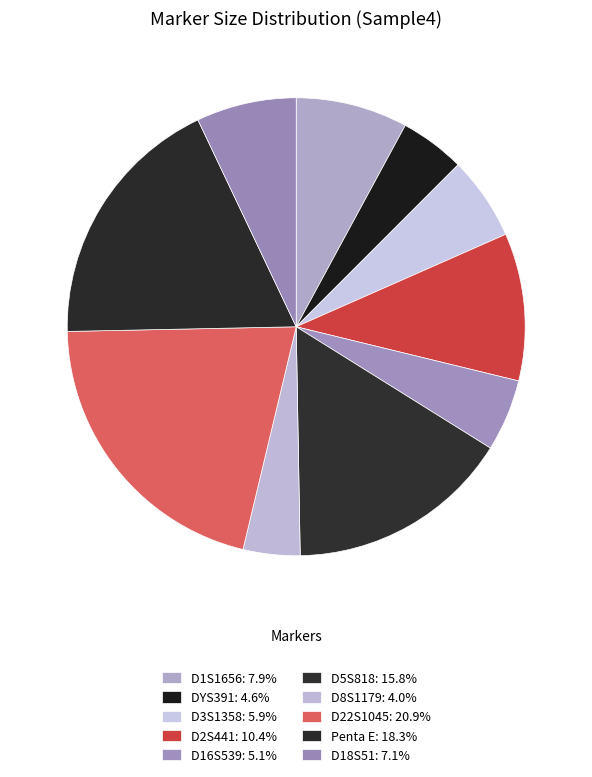

How many slices are in this pie chart?

10